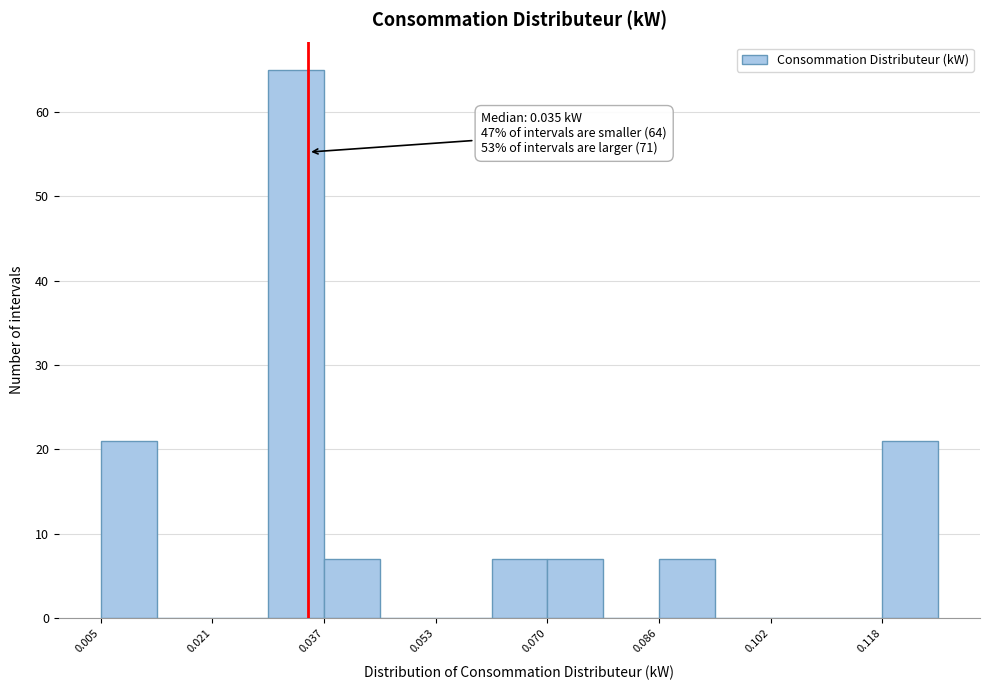

Which range on the x-axis has the tallest bar?

0.030 to 0.038